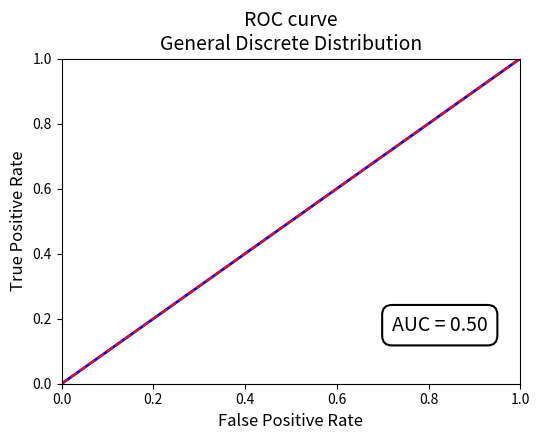

The Reference Line series shows 0.2 at 29. True or false?

False